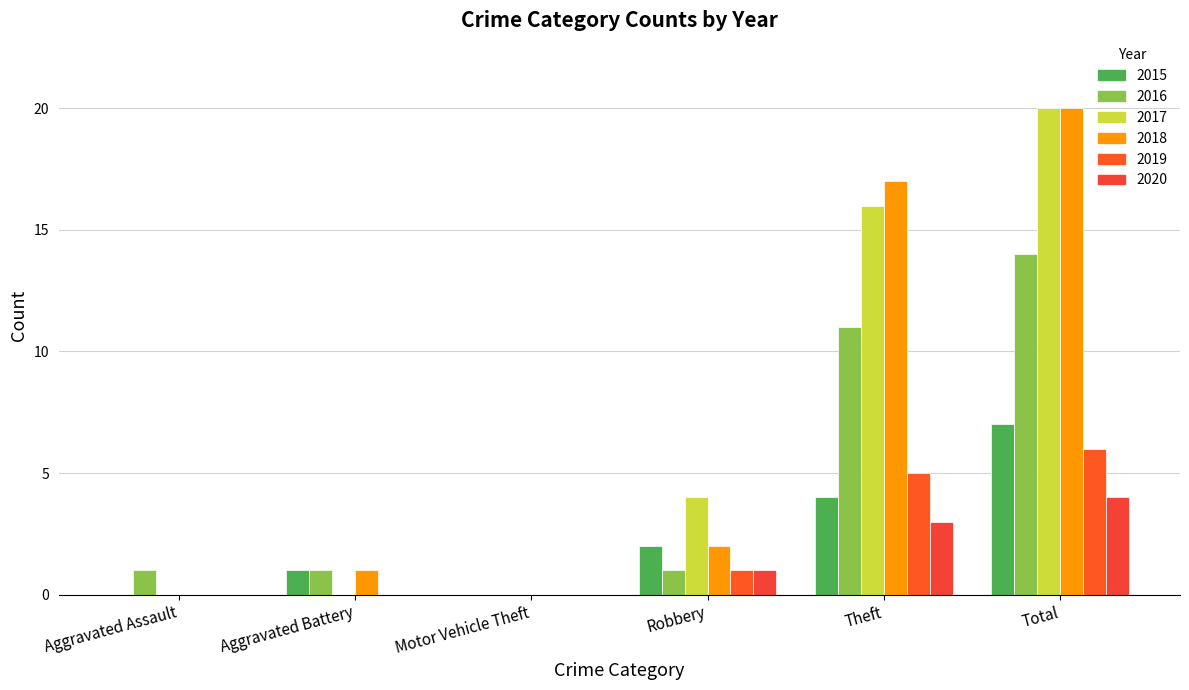

Are the bars horizontal?

No